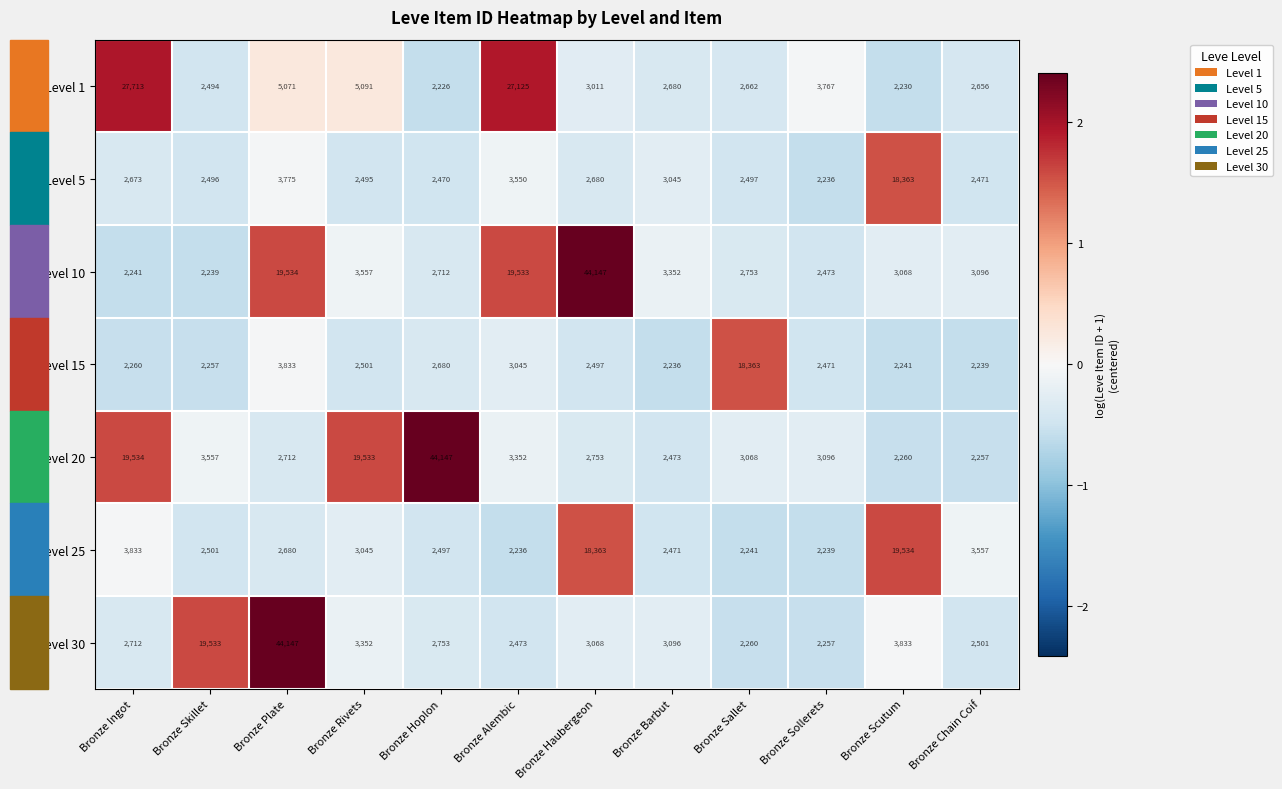

At Bronze Chain Coif, list the series in order from largest to smallest.

Level 25, Level 10, Level 1, Level 30, Level 5, Level 20, Level 15